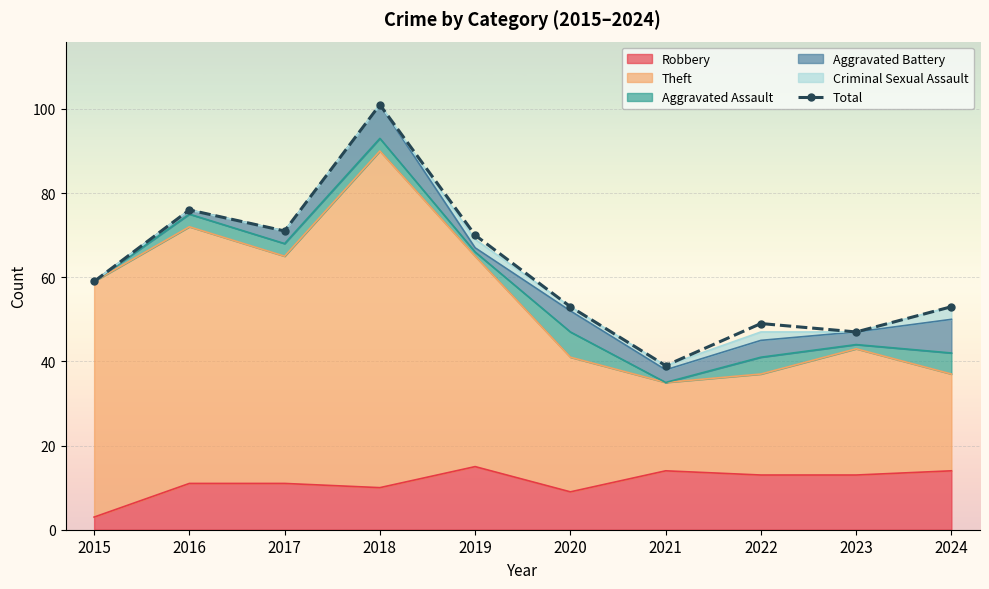

What is the average value?

62